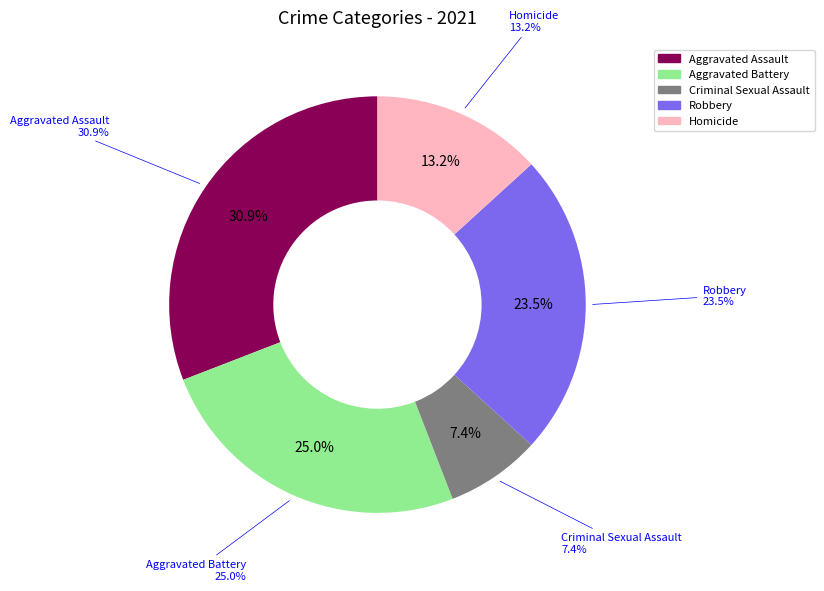

To the nearest percent, what portion does Criminal Sexual Assault represent?

7%